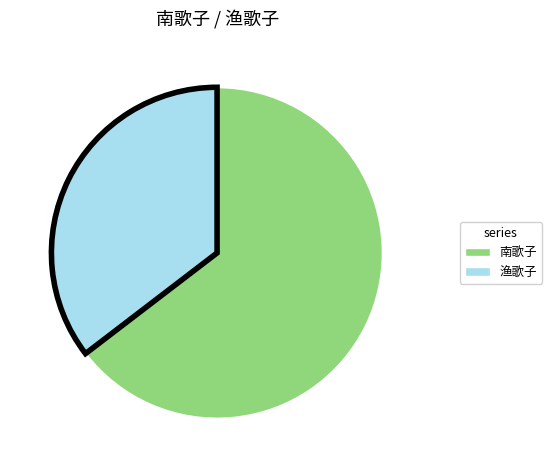

Is there a majority slice in this chart?

Yes